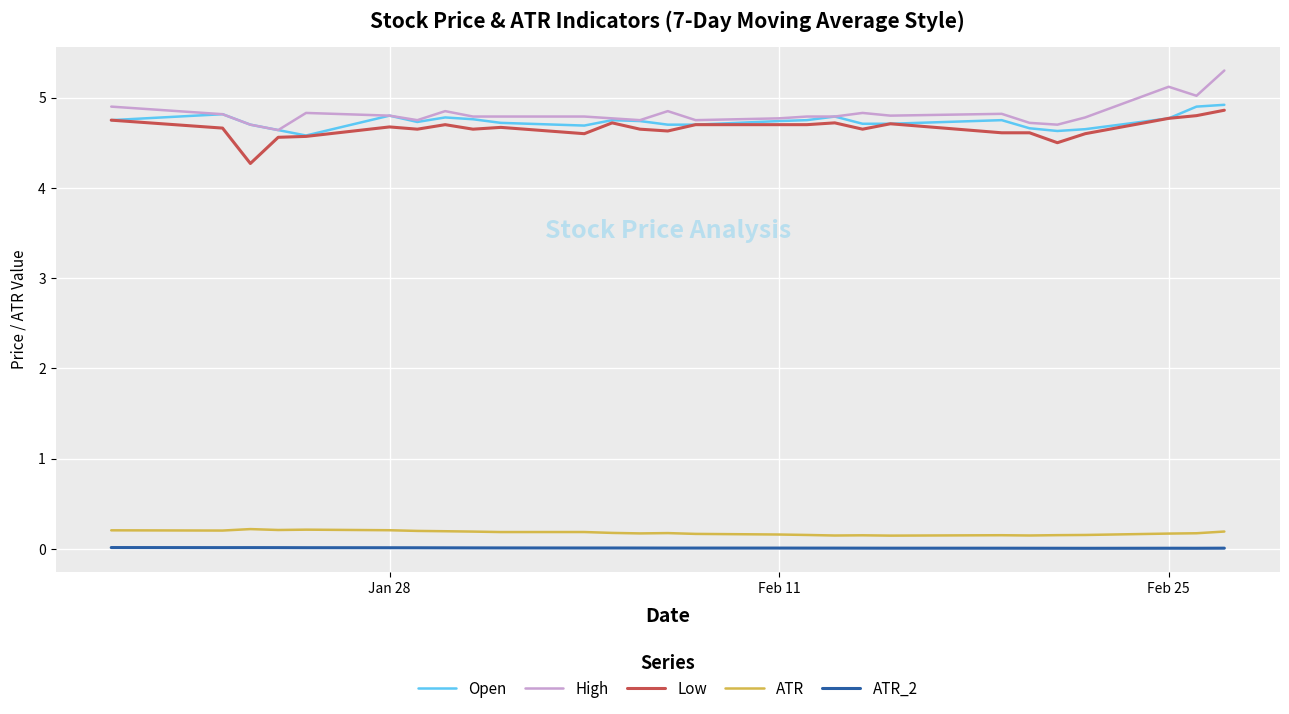

True or false: ATR_2 and Open intersect in this chart.

False